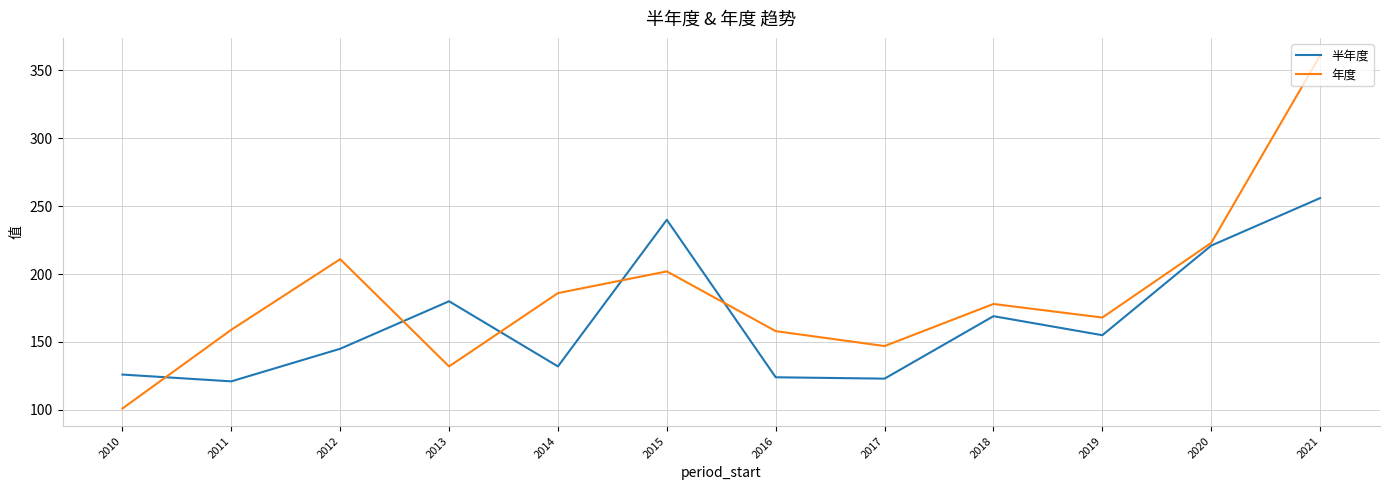

Is it true that 年度 equals 244 at 2021?

False